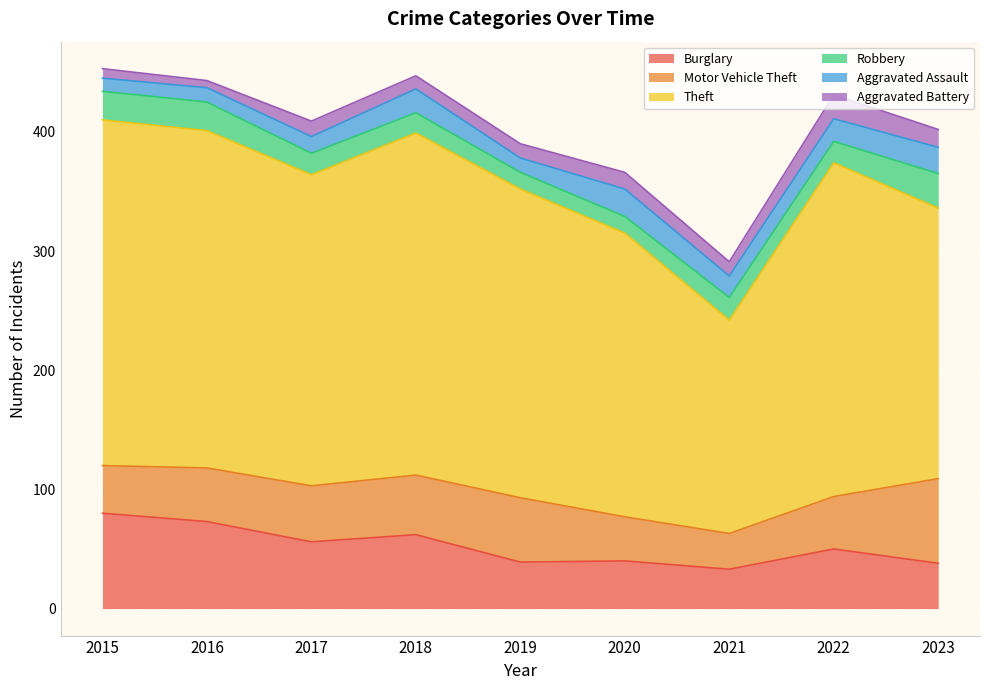

Between 2022 and 2017, which is larger?

2017